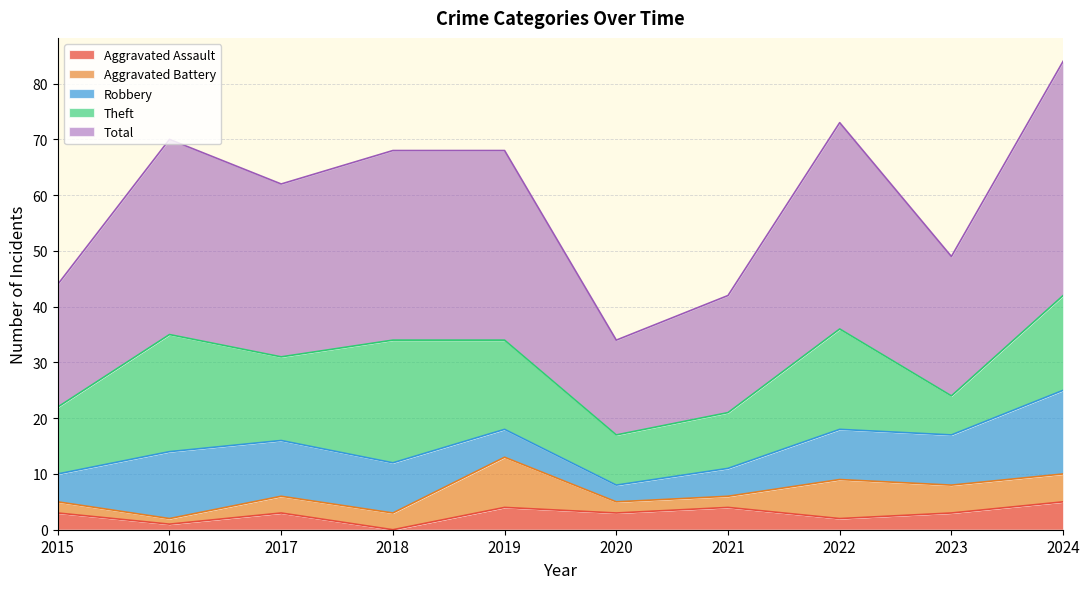

True or false: Robbery has a value of 5 at 2020.

False